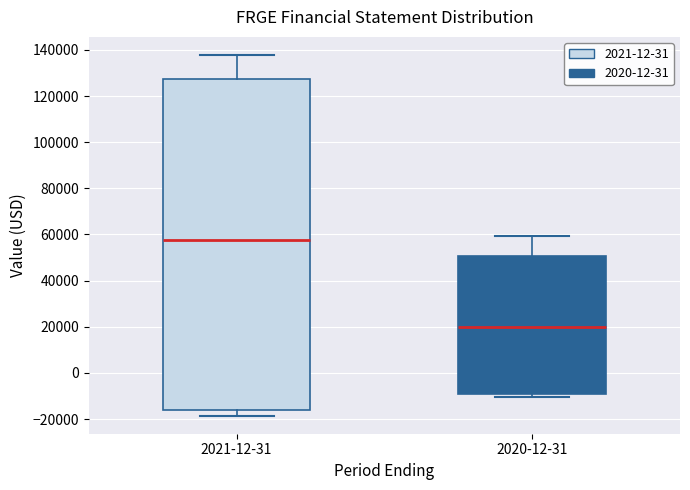

Which box is the tallest, from its lower edge to its upper edge?

2021-12-31